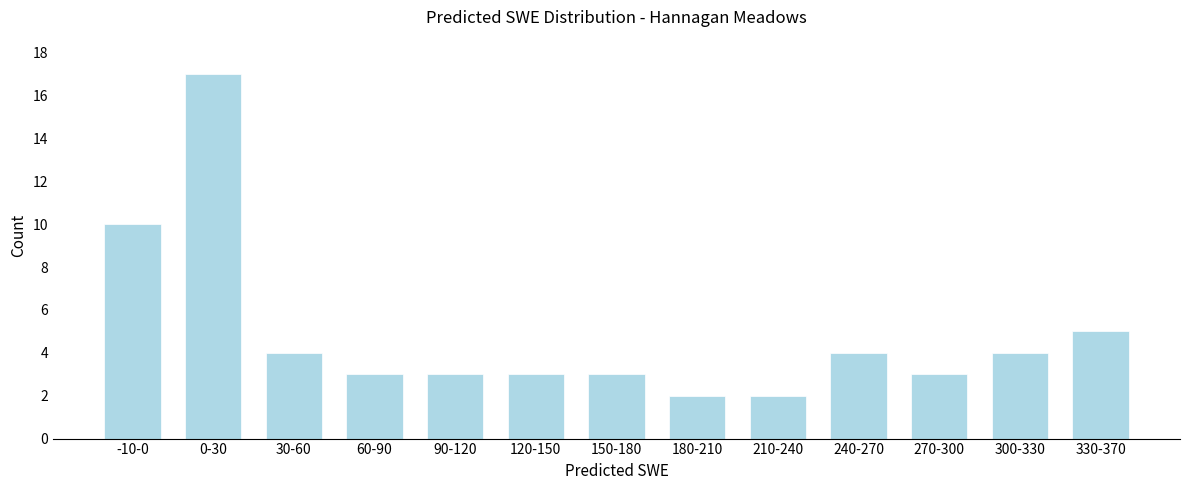

Reading left to right, what are all the values shown in this chart?

-10-0=10	0-30=17	30-60=4	60-90=3	90-120=3	120-150=3	150-180=3	180-210=2	210-240=2	240-270=4	270-300=3	300-330=4	330-370=5